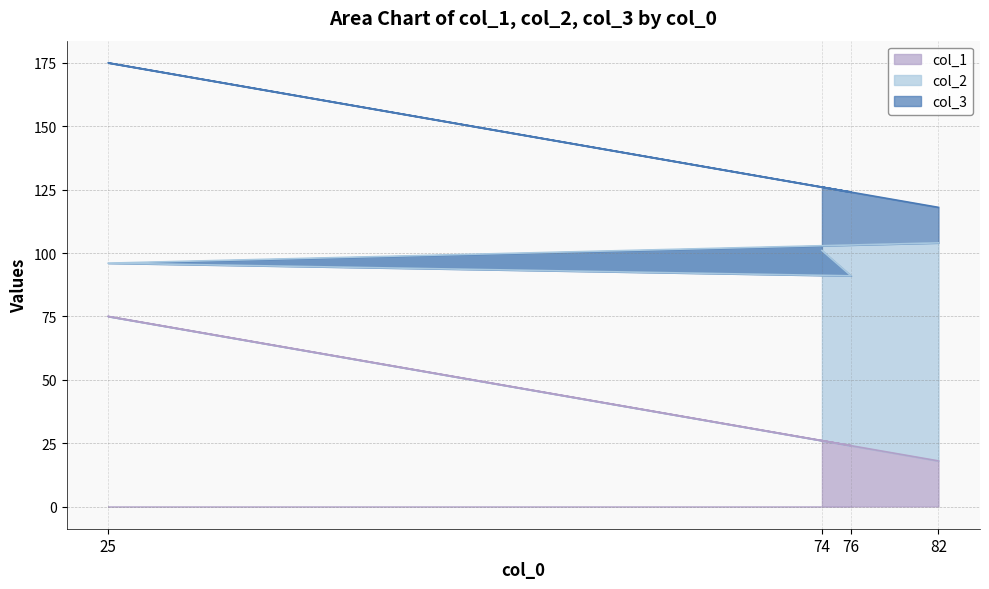

What is the difference between the second highest and second lowest values in the col_1 series?

2